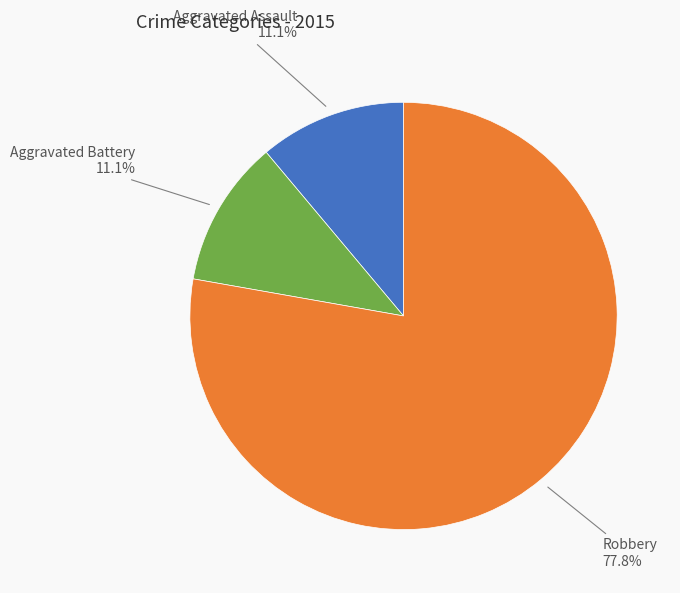

Is there a majority slice in this chart?

Yes